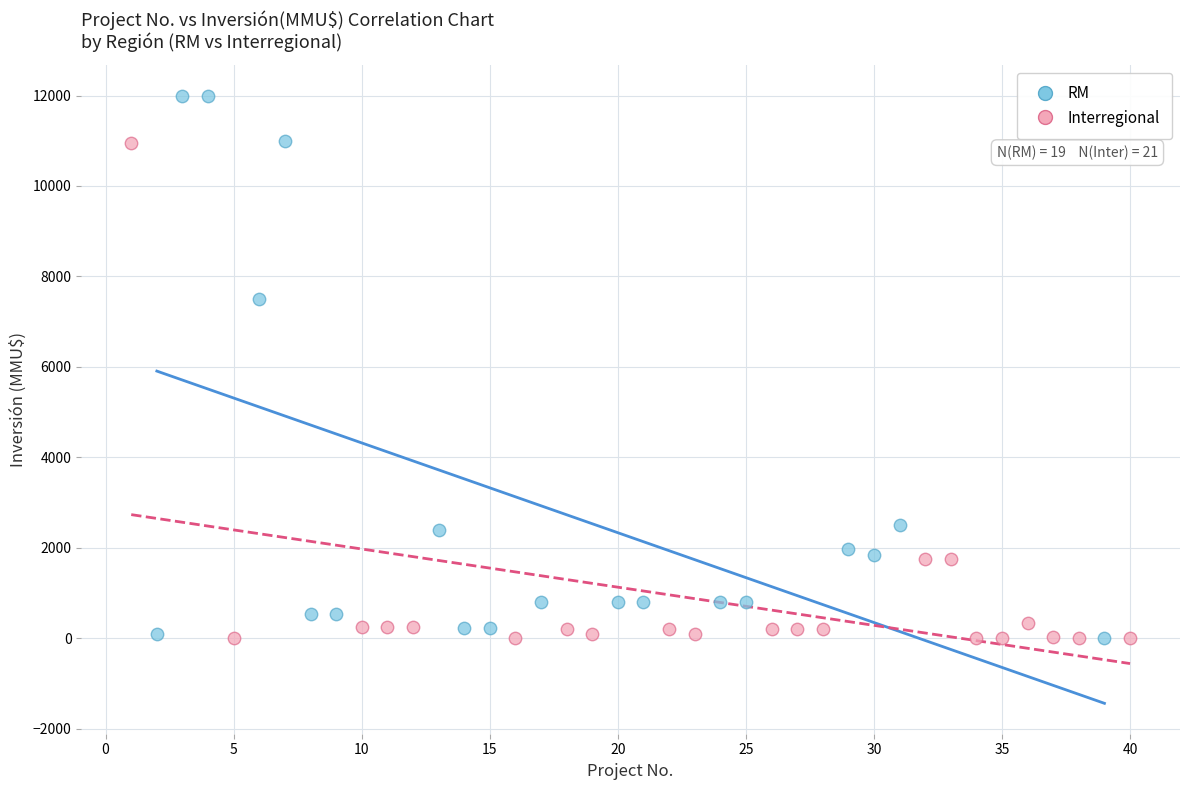

Which series has the largest Y range (max minus min)?

RM